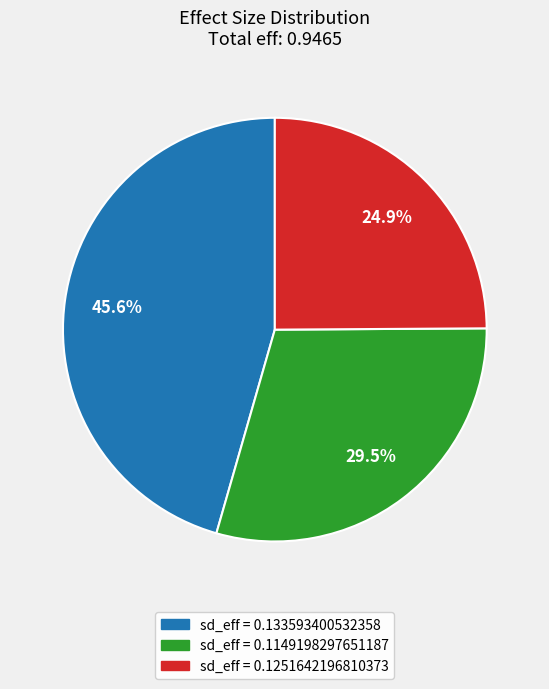

Count the number of slices in the pie.

3